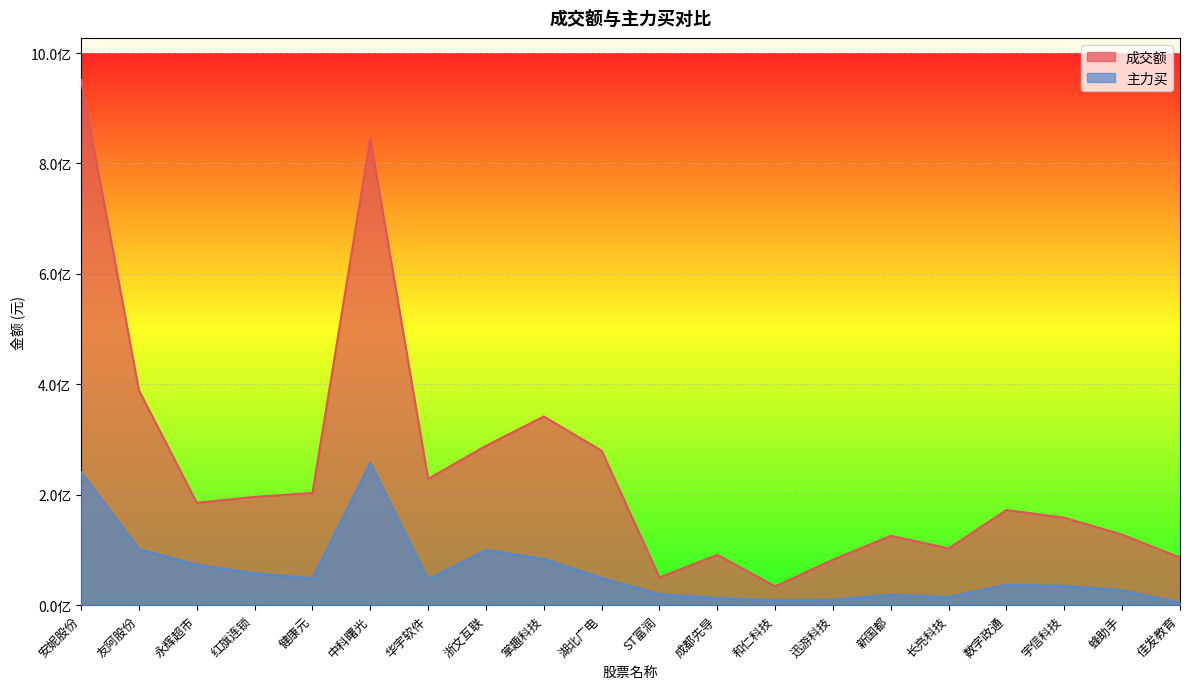

What is the lowest value of the 成交额 series?

34196685